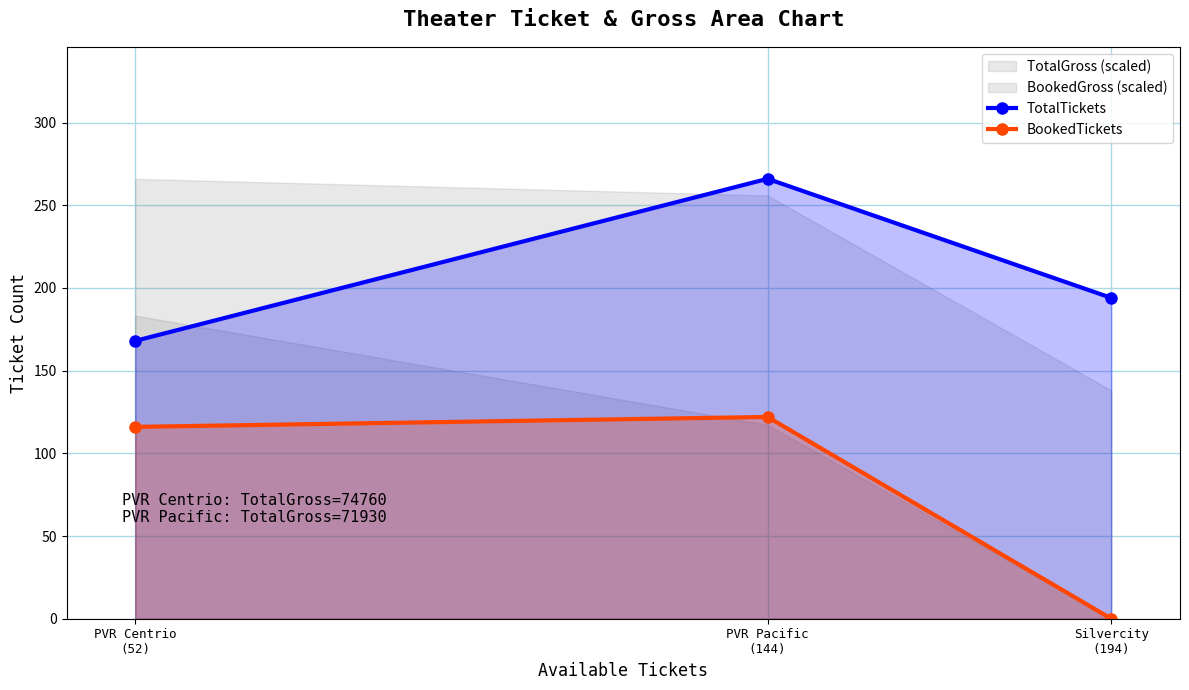

Rank the series by their average value, from lowest to highest.

BookedTickets, TotalTickets